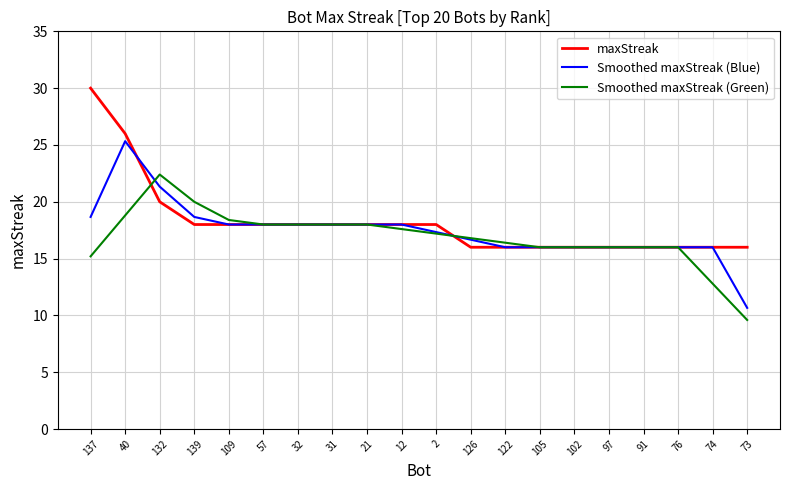

Where does the maxStreak series first go above 18?

137